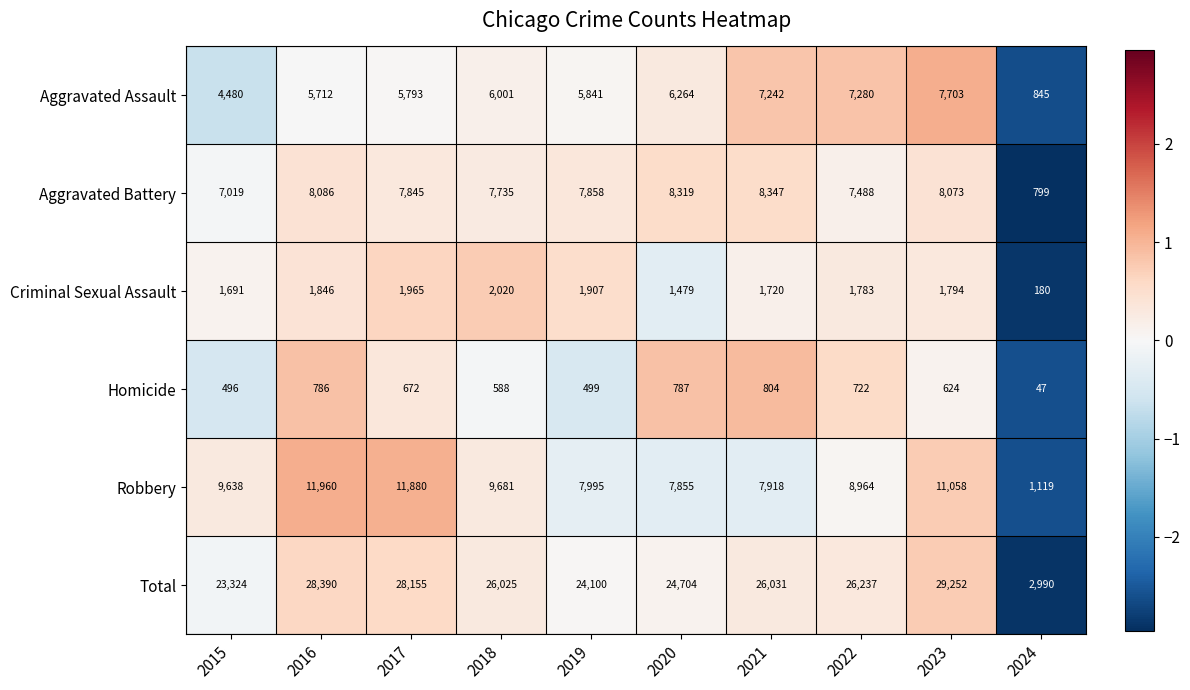

Which series has the widest spread of values?

Total